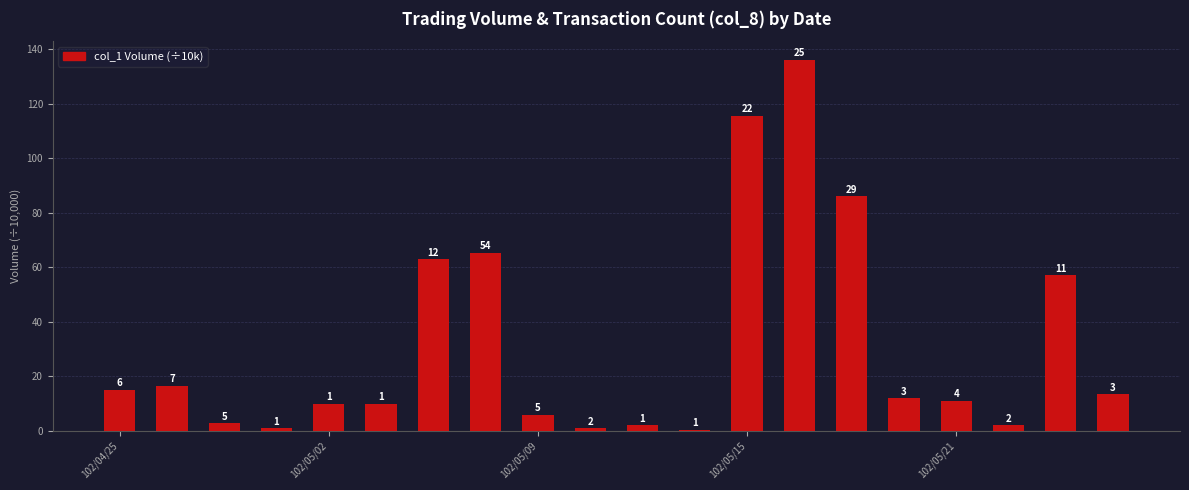

What is the value of the 15th bar from the left?

86.0